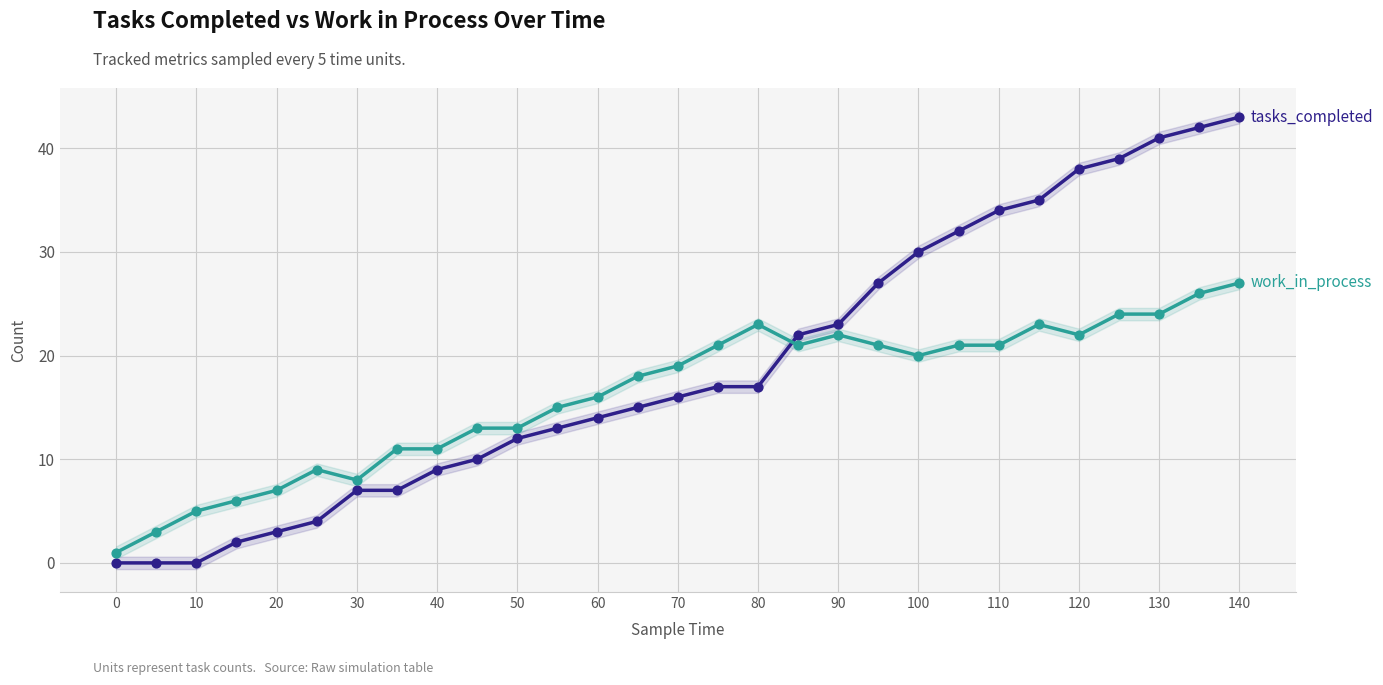

Which series has the widest spread of Y values?

tasks_completed